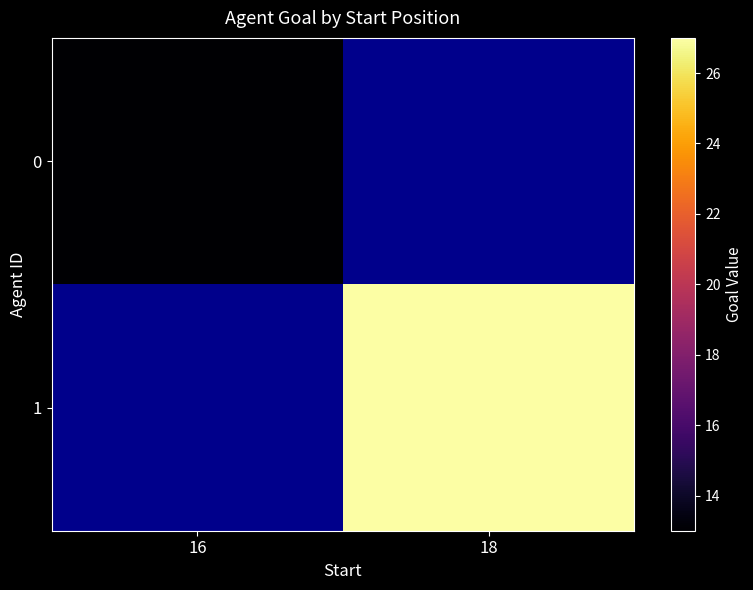

What is the greatest value displayed?

27.0